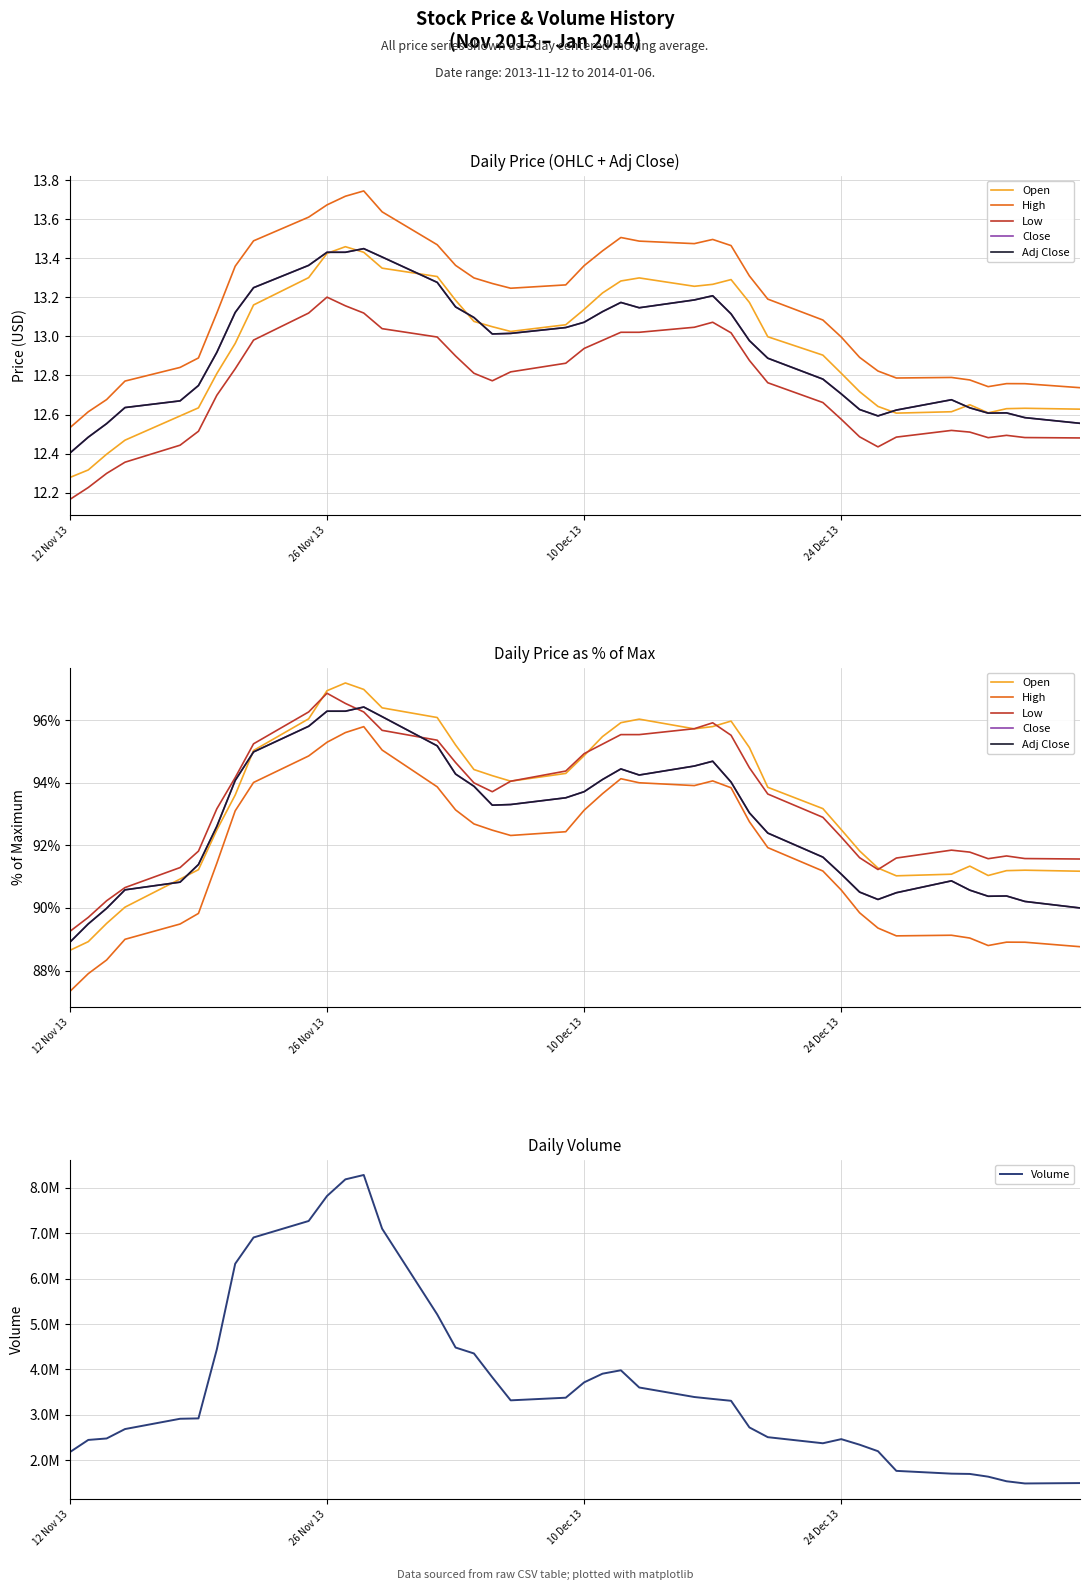

What is the label of the 2nd point from the left?

26 Nov 13